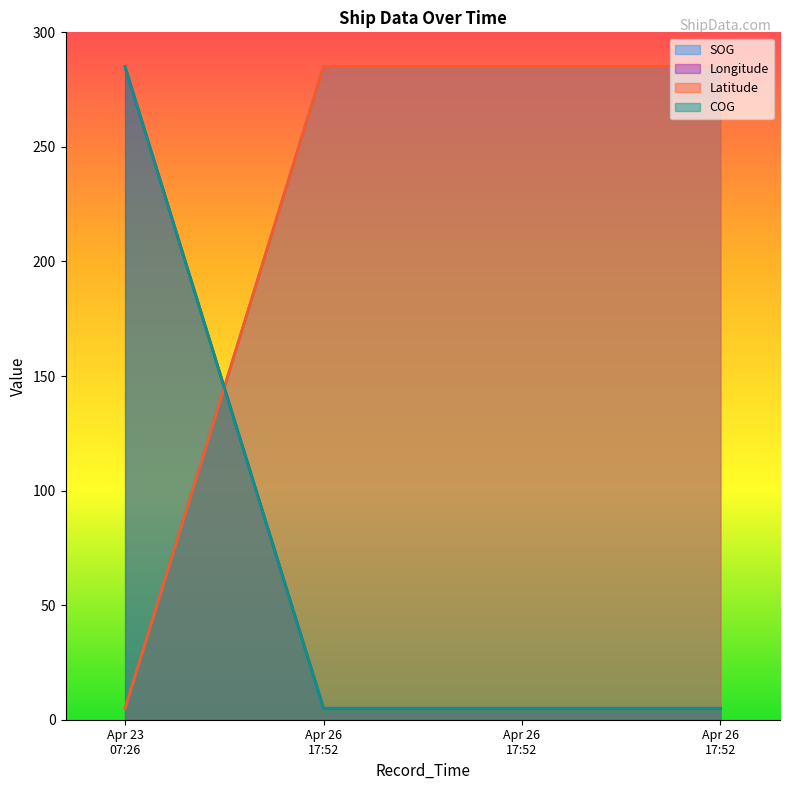

How many data points does each series have?

4